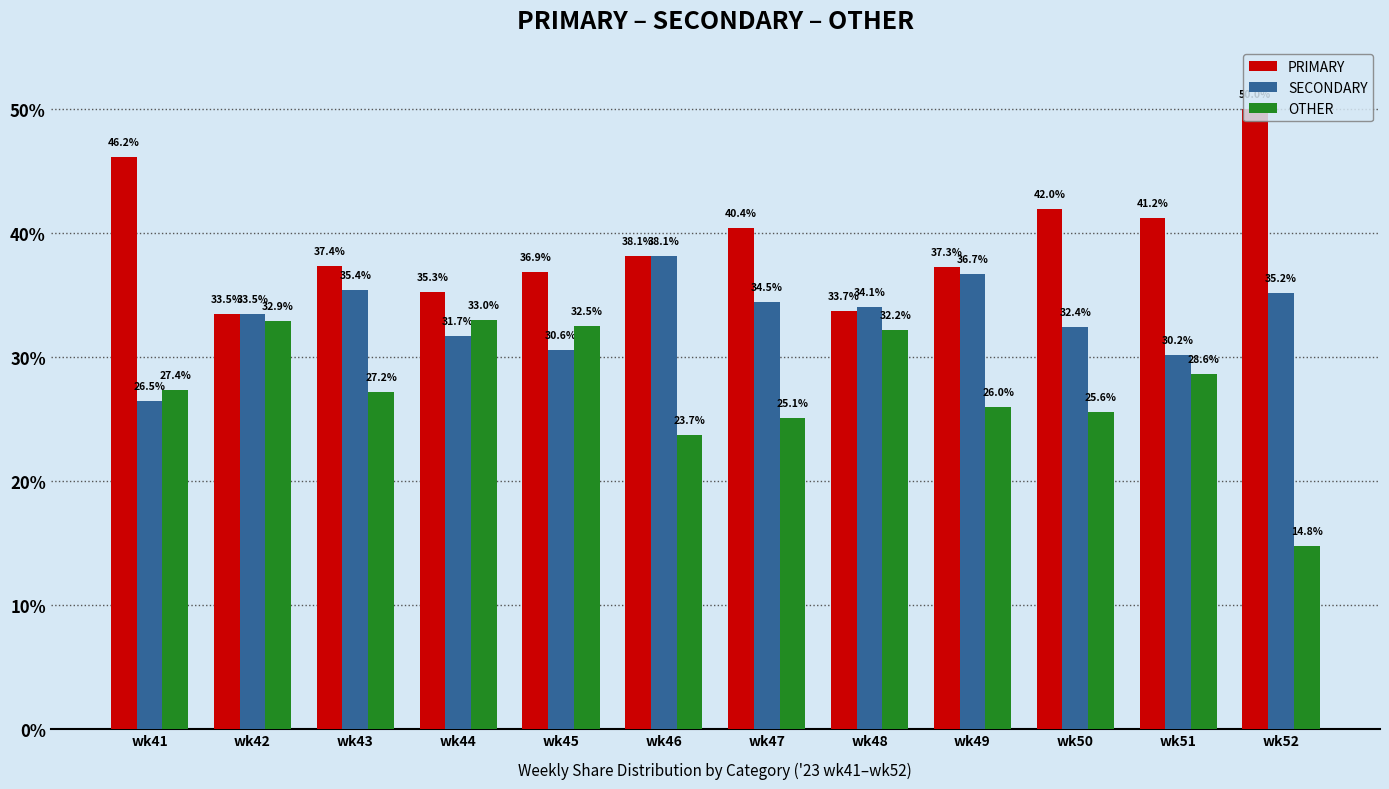

Where does the OTHER series first go above 27?

wk41